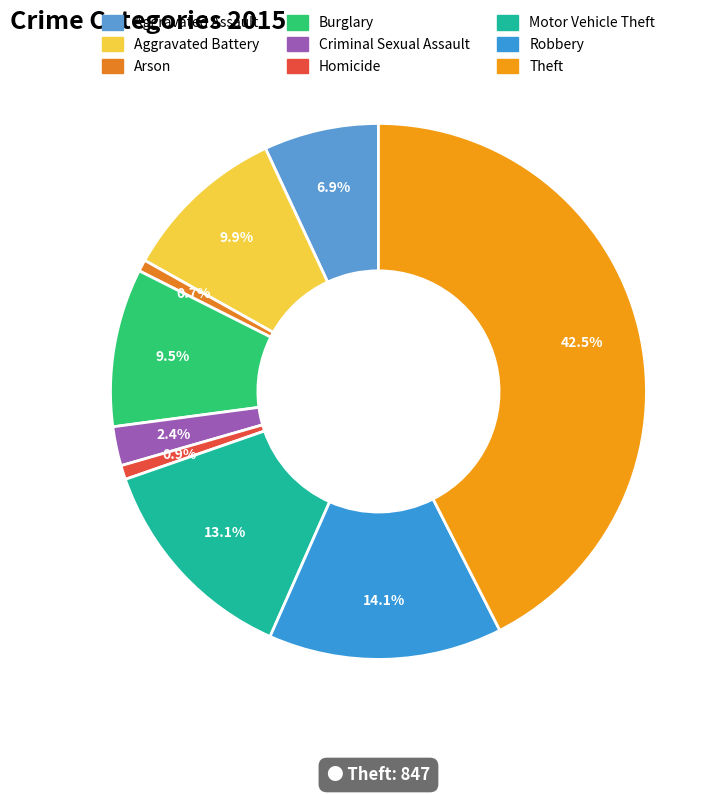

To the nearest percent, what portion does Homicide represent?

1%